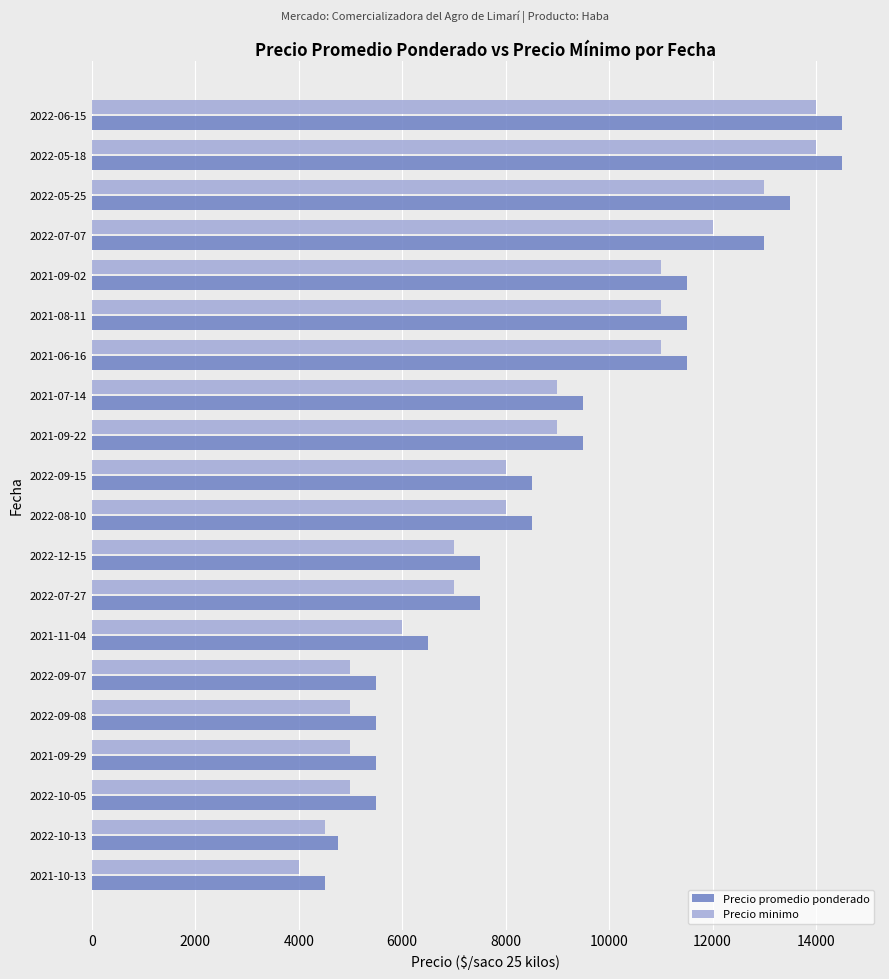

What is the difference between the maximum and minimum values in the Precio promedio ponderado series?

10010